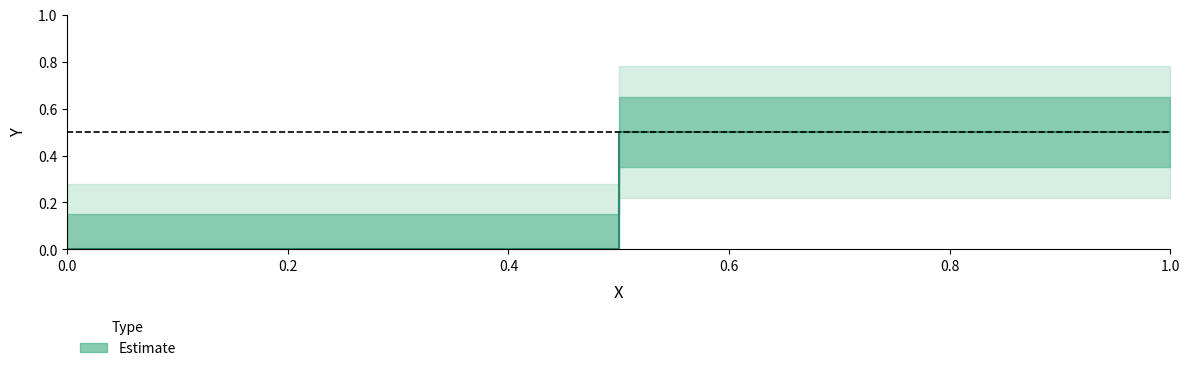

True or false: the data has more than 2 interior local peaks.

False